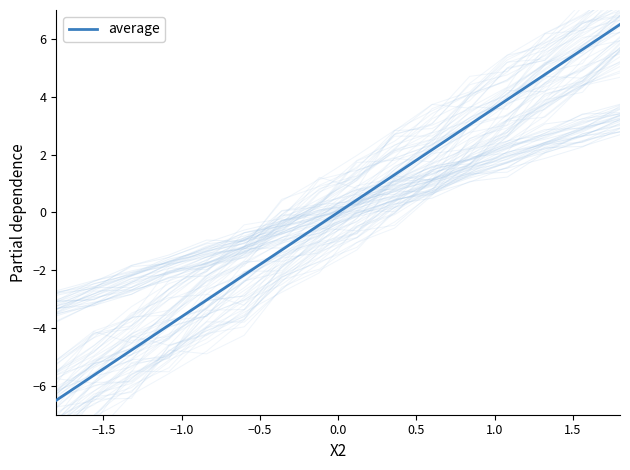

Reading left to right, extract all data points from this chart.

-6.5	-5.6	-4.8	-3.9	-3.0	-2.2	-1.3	-0.4	0.4	1.3	2.2	3.0	3.9	4.8	5.6	6.5